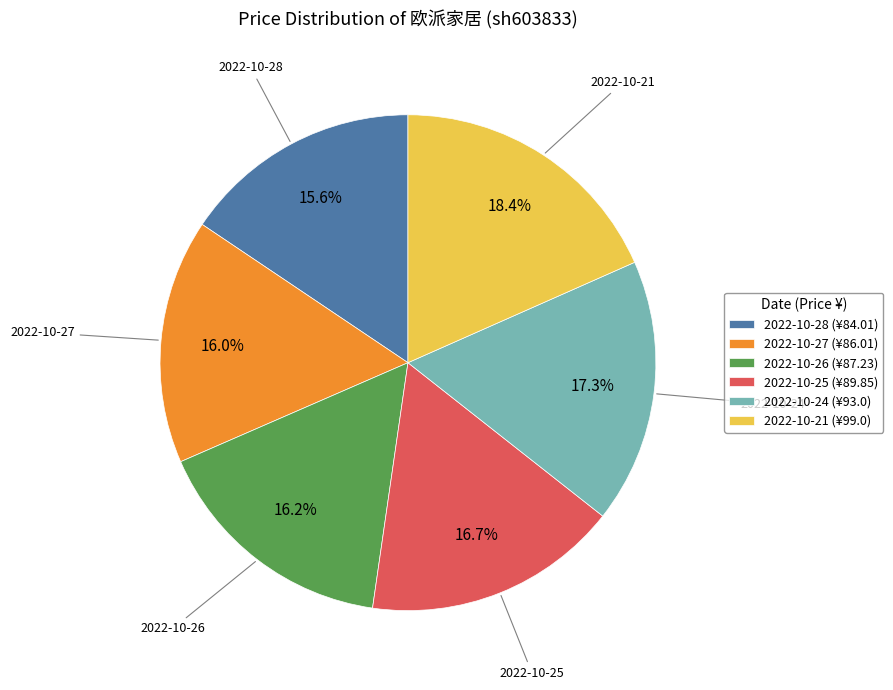

True or false: 2022-10-24 accounts for 26% of the total.

False